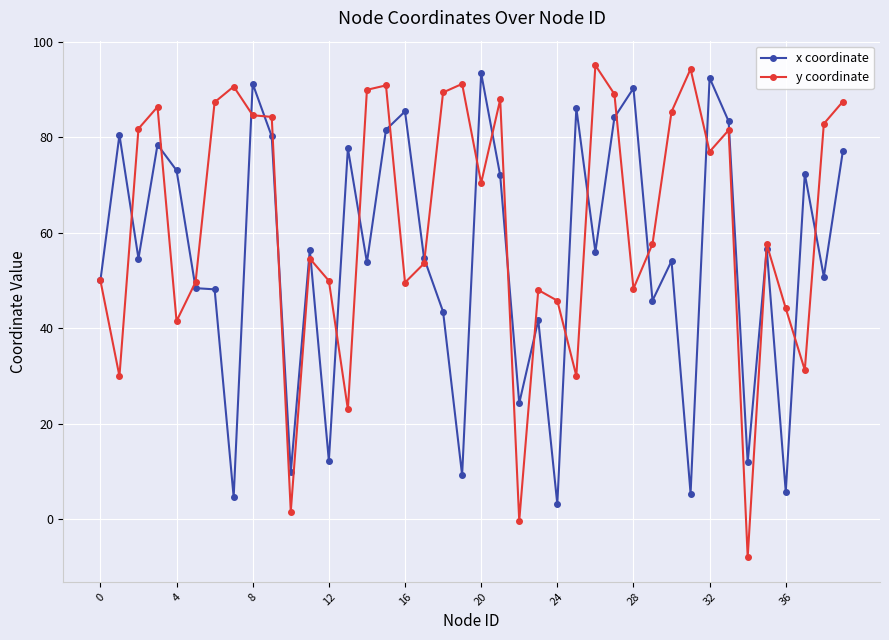

Rank the series by their average value, from highest to lowest.

y coordinate, x coordinate